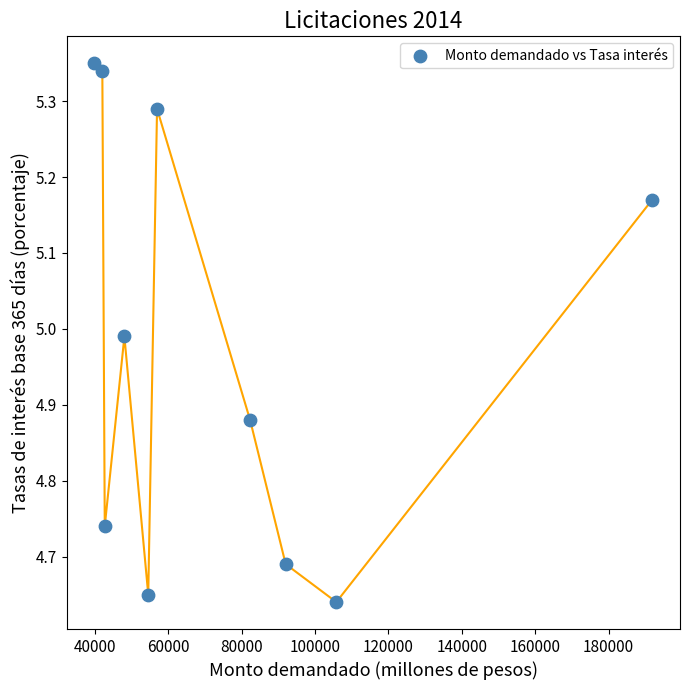

What is the range of X values (max minus min)?

151960.0